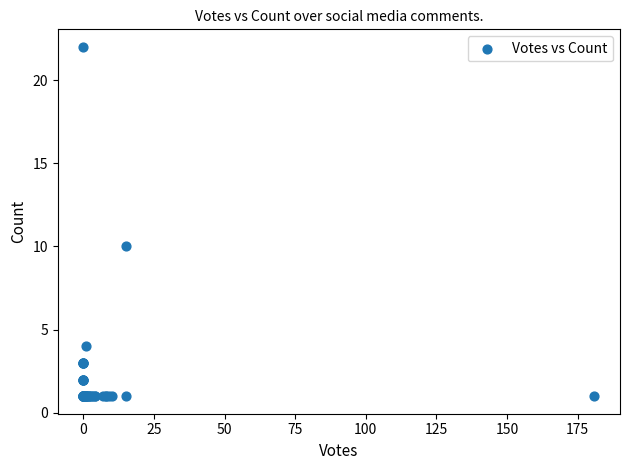

What Y value in the scatter plot is closest to 11?

10